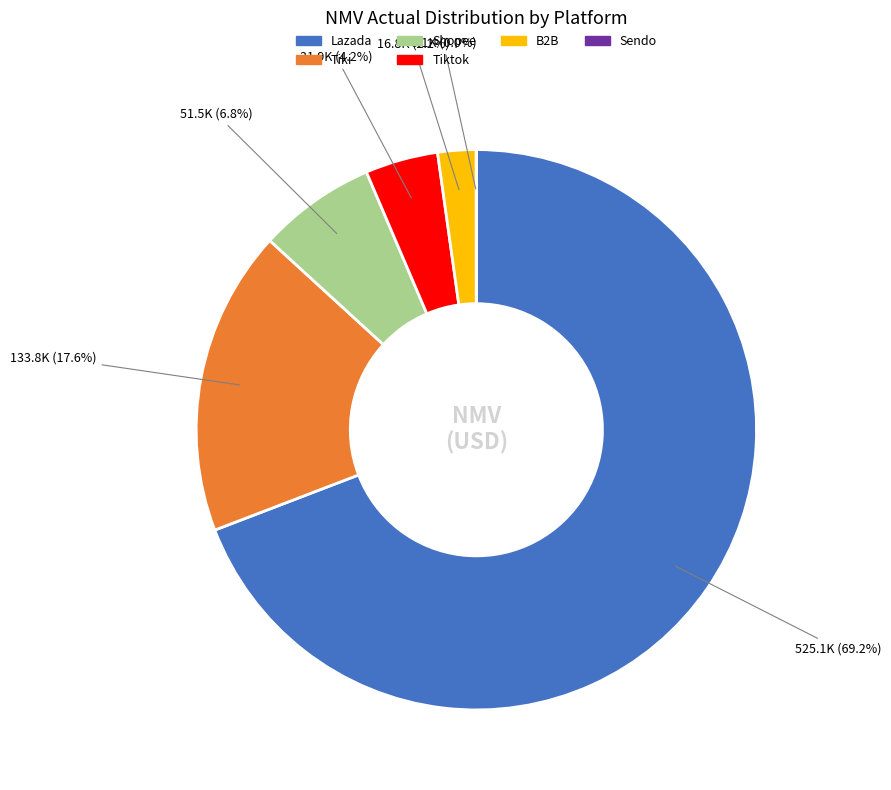

Does any single category account for the majority?

Yes